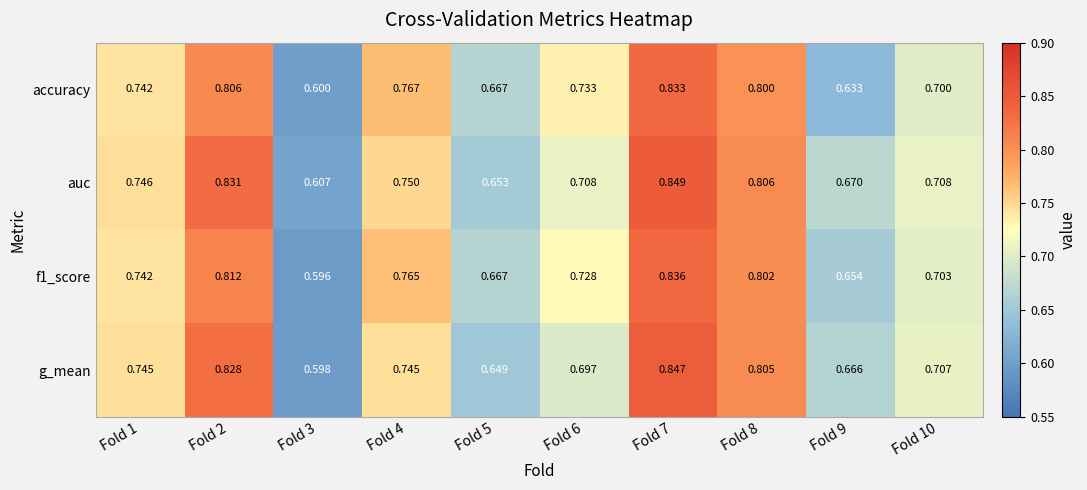

Which series changed the most between Fold 2 and Fold 9?

accuracy